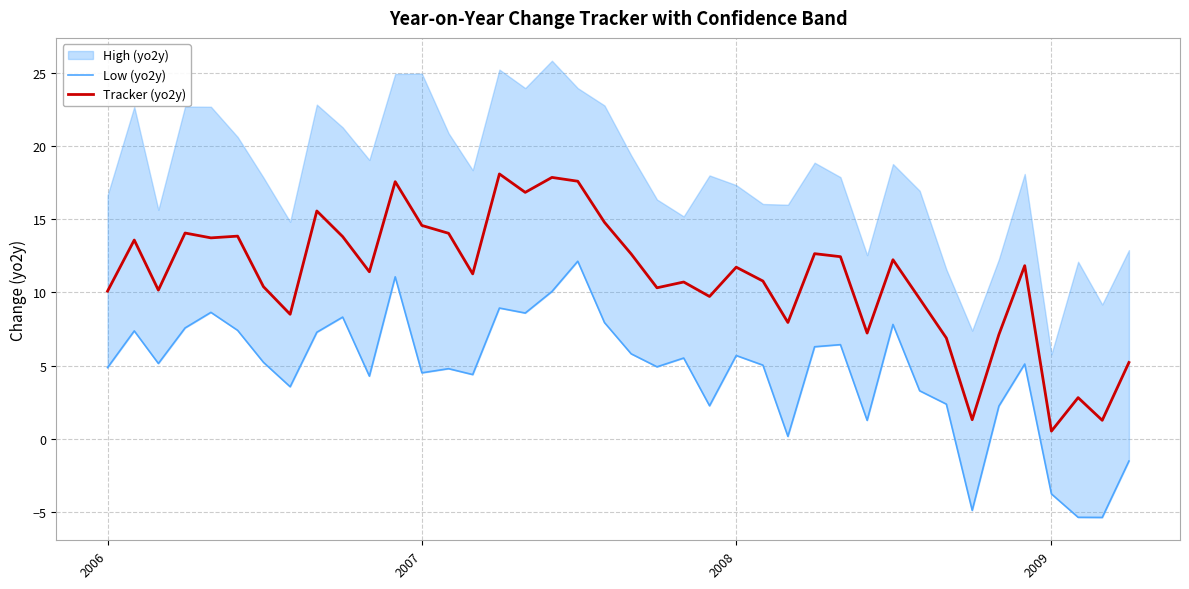

Which category has the lowest value in the Tracker (yo2y) series?

2009